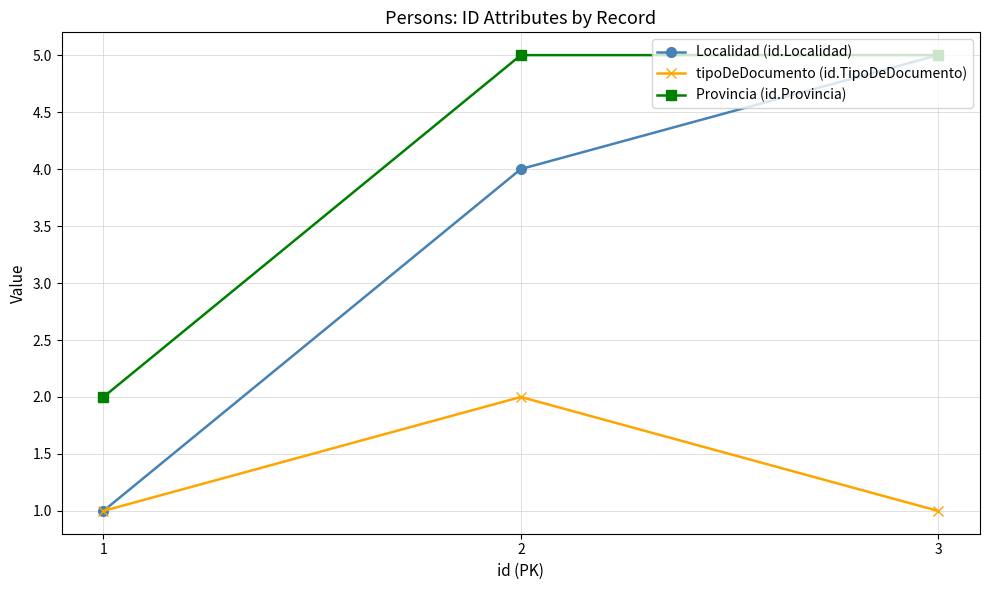

Which series has the largest total across all categories?

Provincia (id.Provincia)